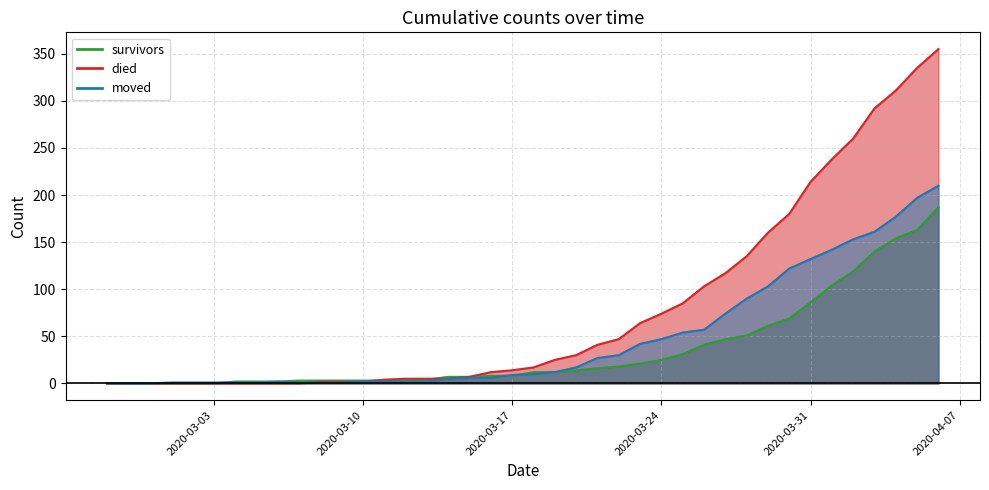

What is the label of the 32nd point from the left?

2020-03-29